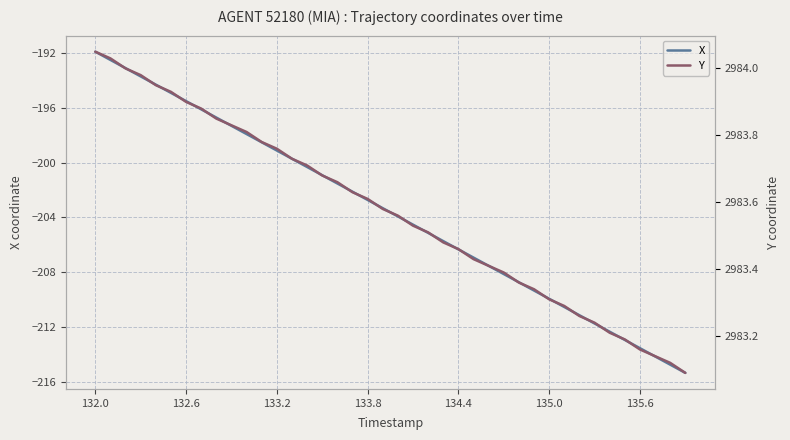

How many values in the X series are below -203?

21